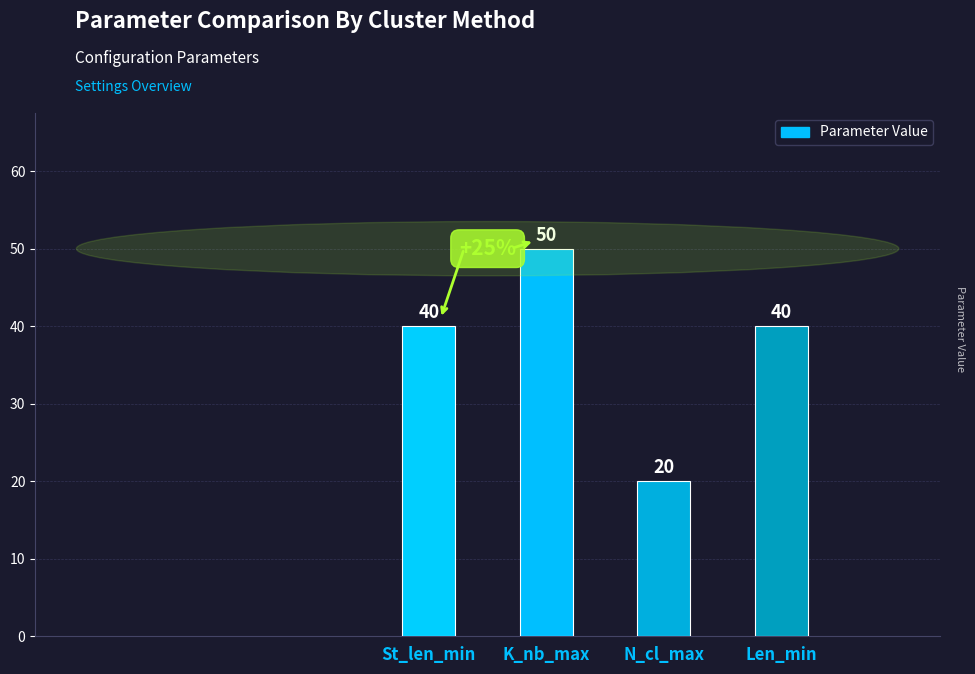

Is it true that the value at N_cl_max is 20?

True